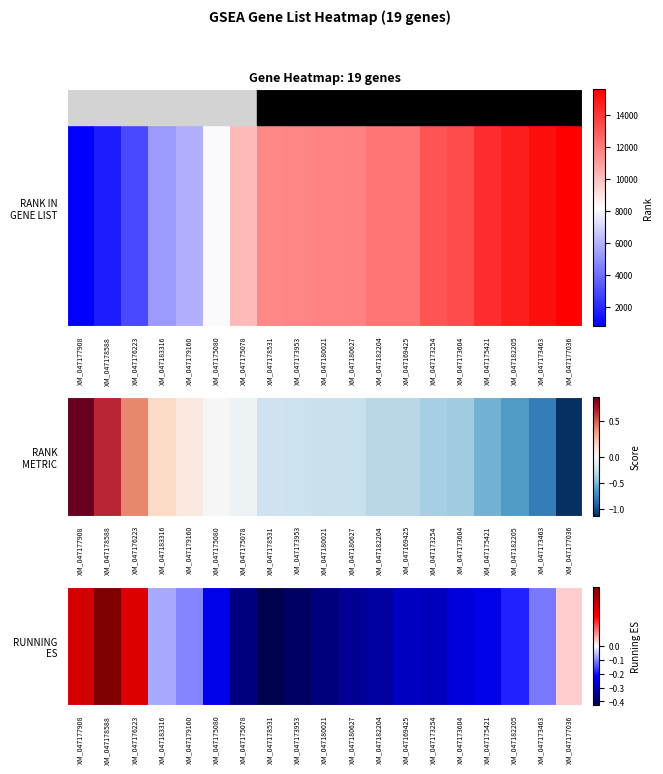

What is the sum of the values at XM_047182205 and XM_047169425?

-0.5